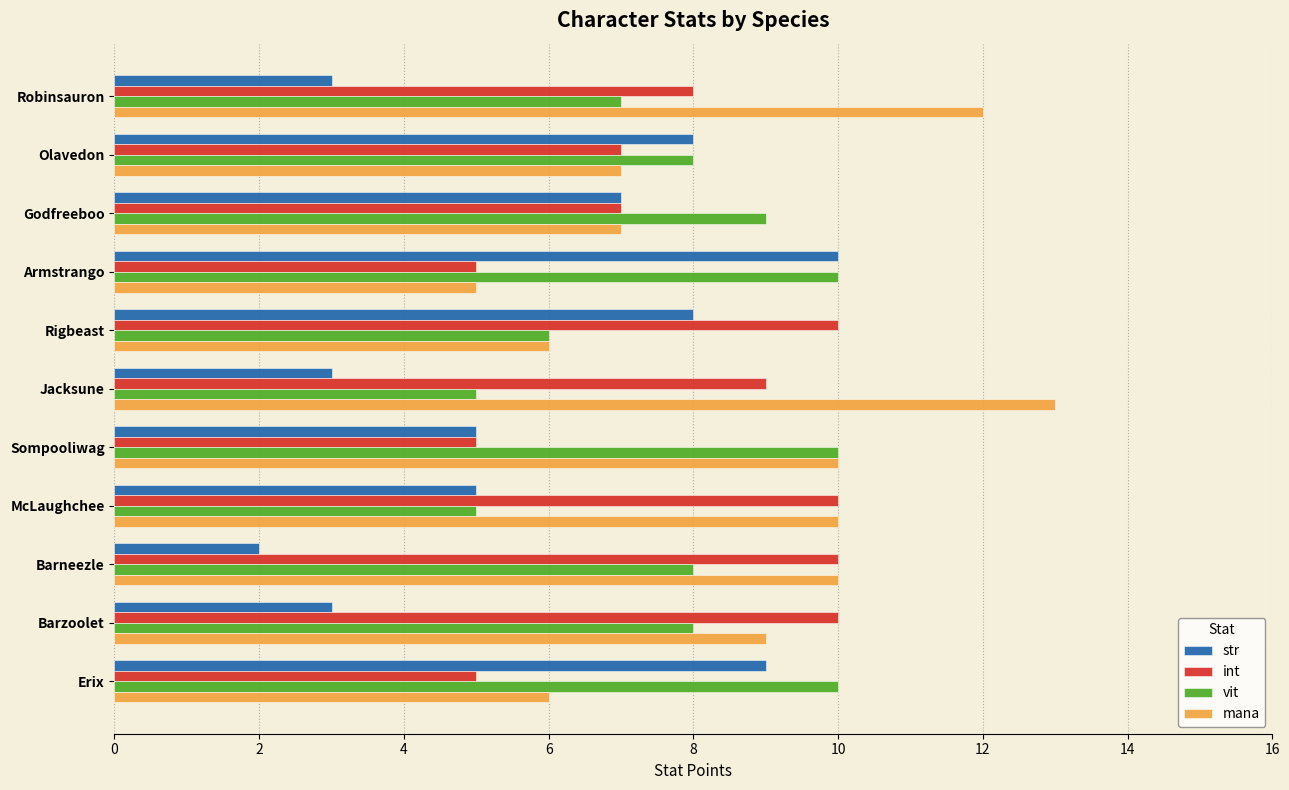

How many distinct data groups are displayed?

4